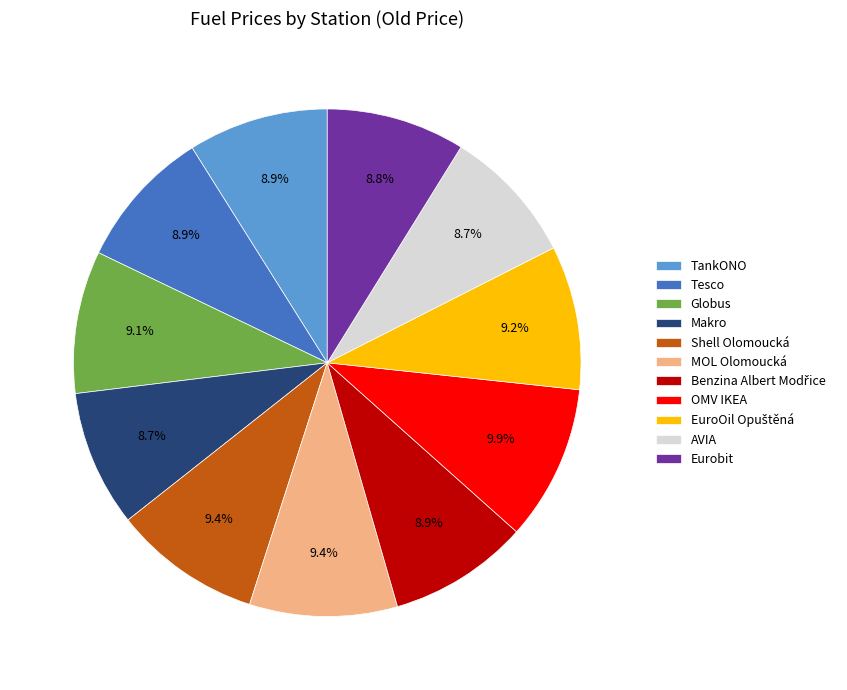

What percentage do Shell Olomoucká and Tesco together represent?

18.3%